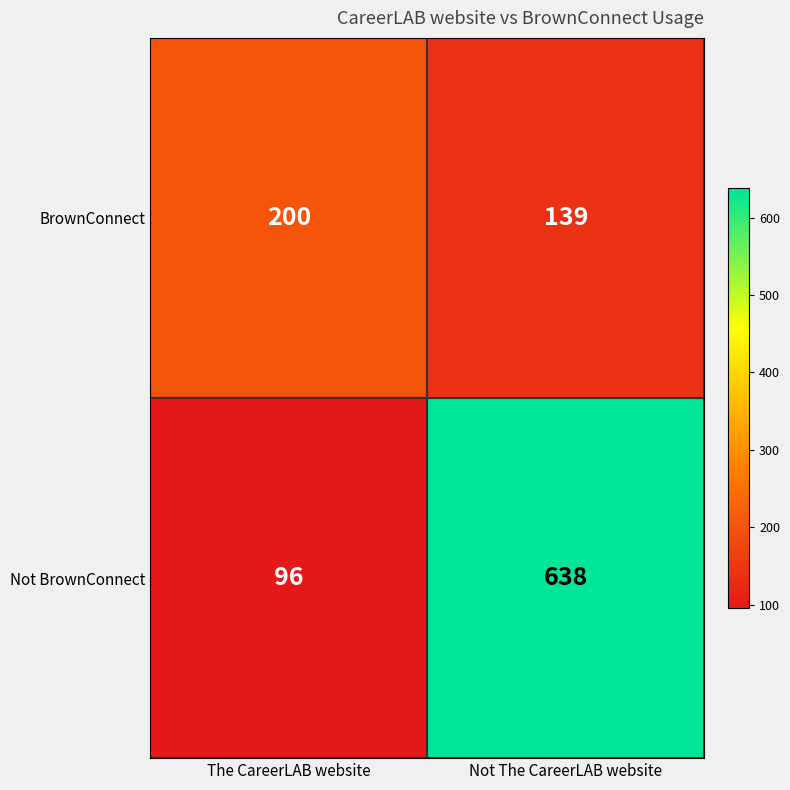

Which series has the largest total across all categories?

Not BrownConnect